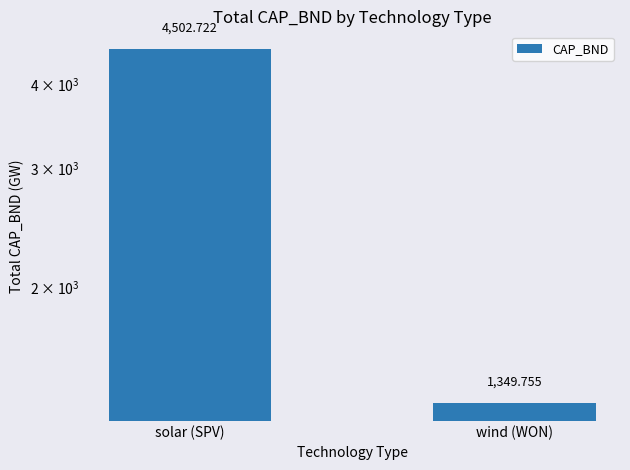

What is the sum of the values at solar (SPV) and wind (WON)?

5852.5